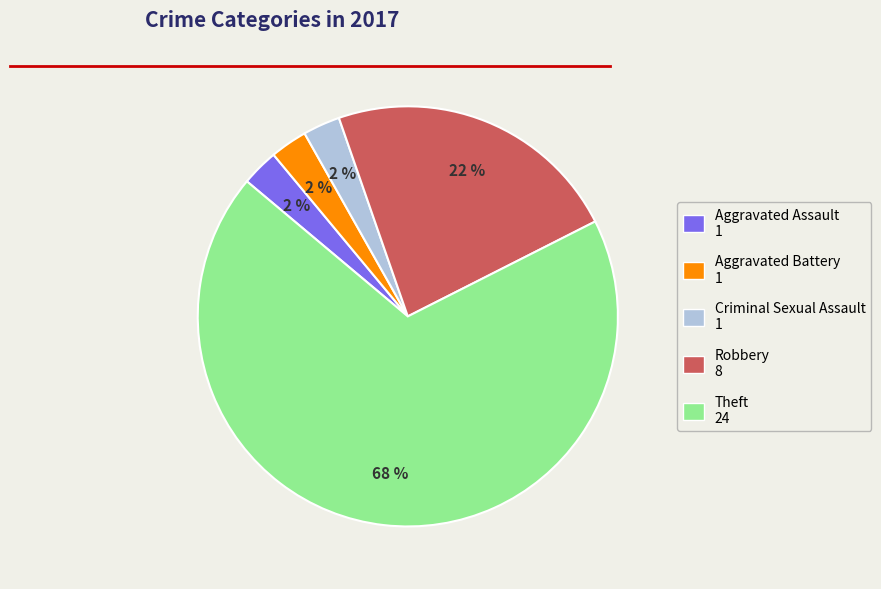

Does Homicide represent more than half of the total?

No